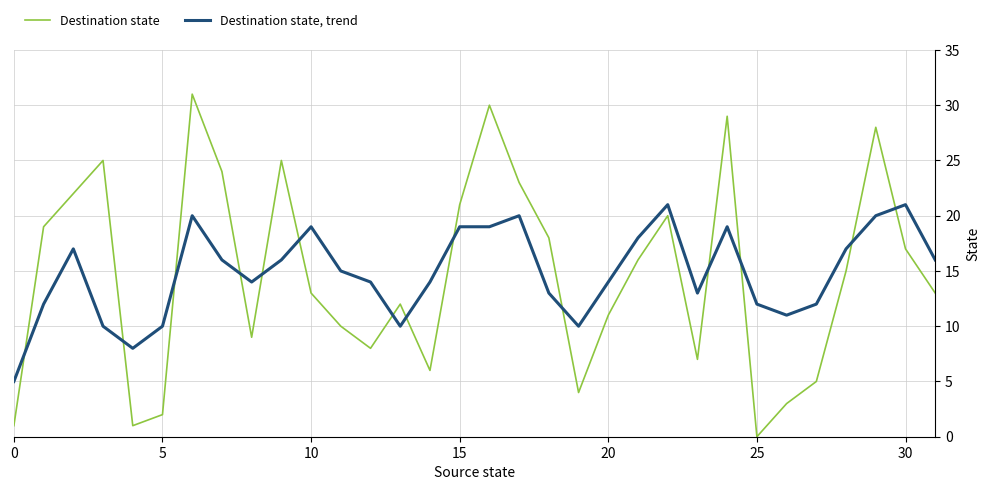

List the series in order of their peak value, lowest first.

Destination state, trend, Destination state